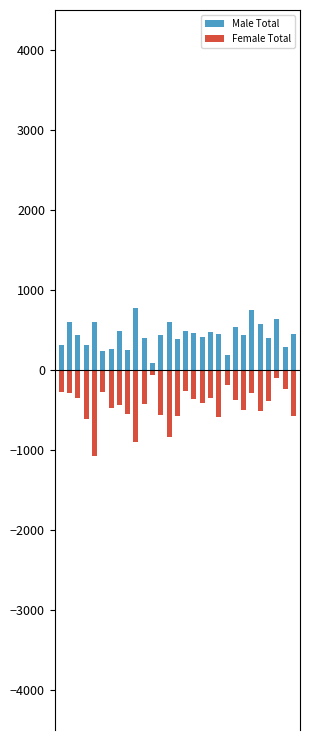

True or false: Female Total has a value of -1388 at 9.

False